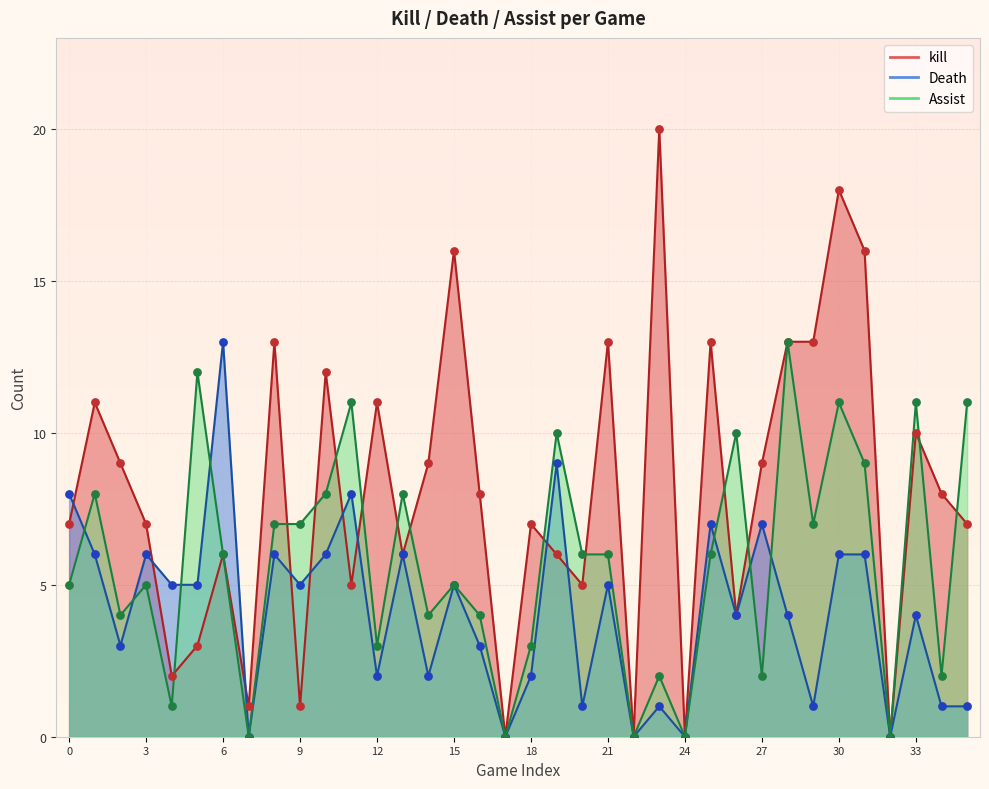

Which series has the largest total across all categories?

kill